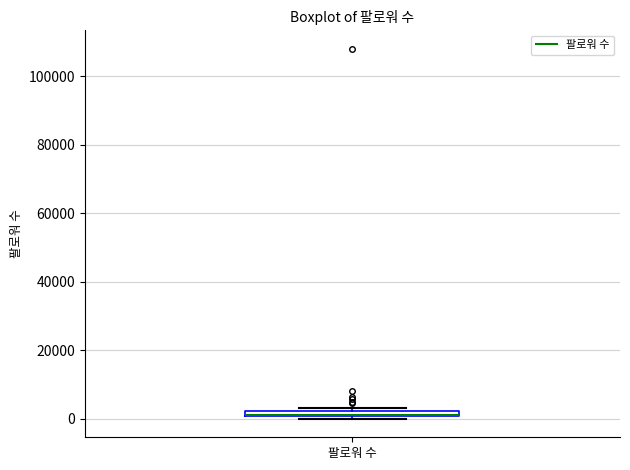

Where is the upper edge of the box for 팔로워 수 on the y-axis? The values are not printed on the chart, so give them approximately, as read against the axis.

2000